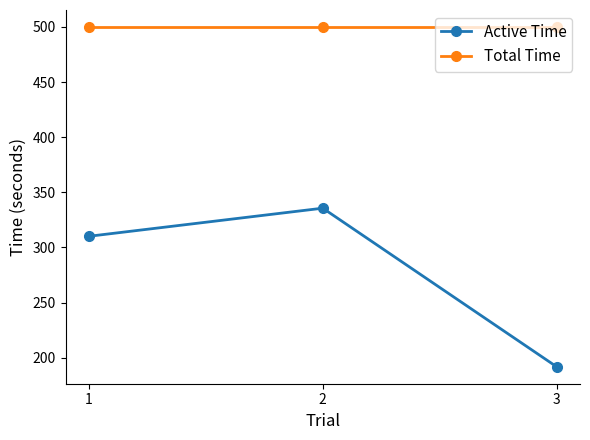

At how many categories does at least one series exceed 315?

3